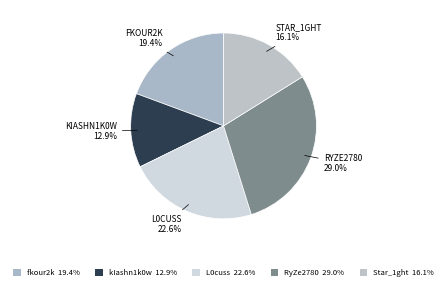

Count the number of slices in the pie.

5